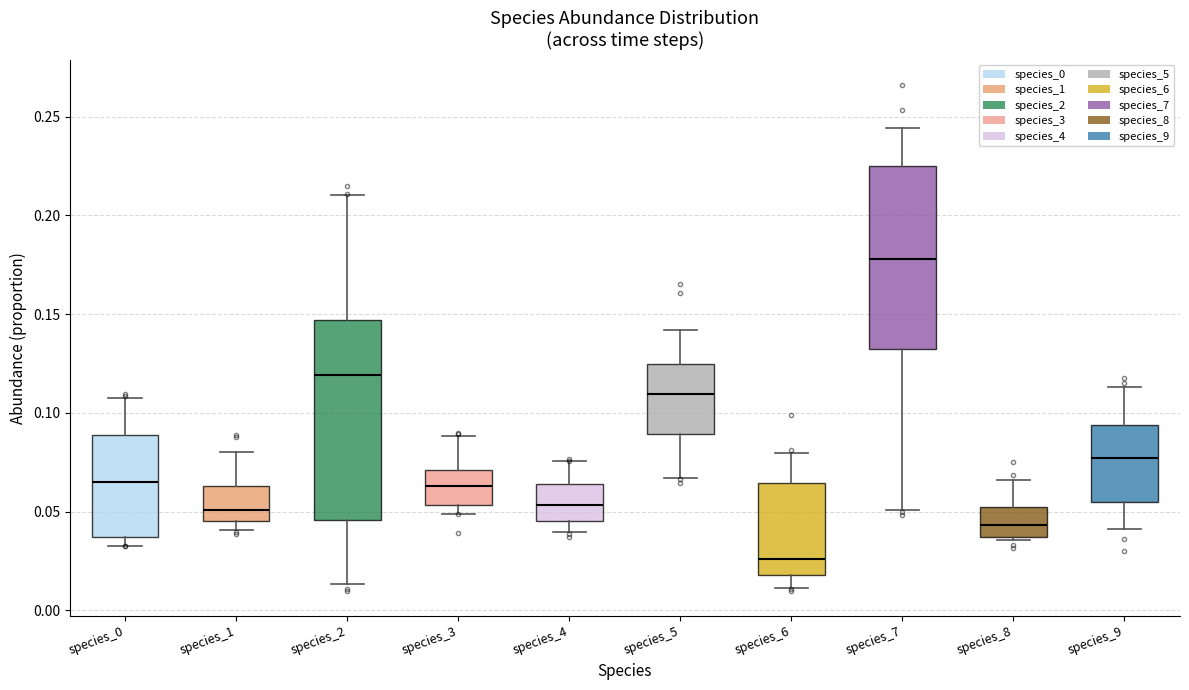

Which box's median line is the lowest?

species_6